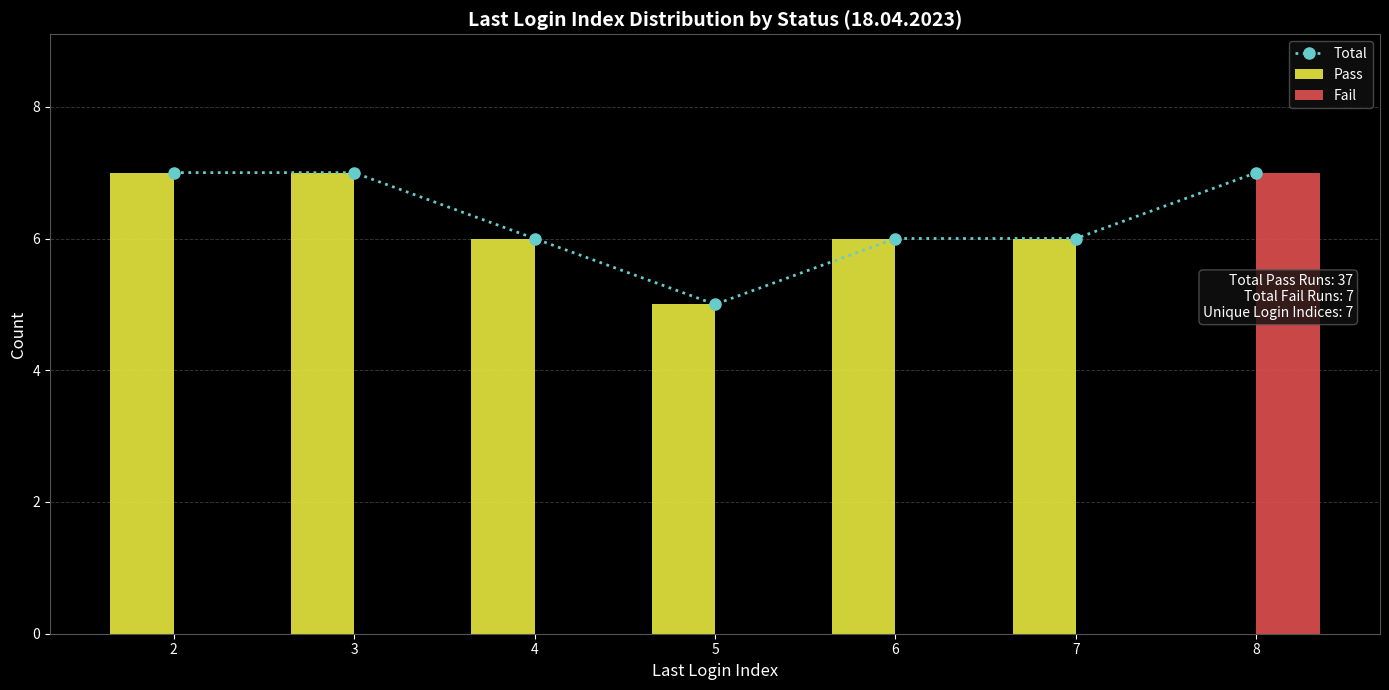

True or false: Pass has a value of 4 at 2.

False